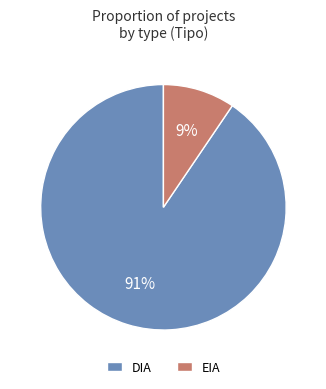

What is the smallest slice in the pie chart?

EIA